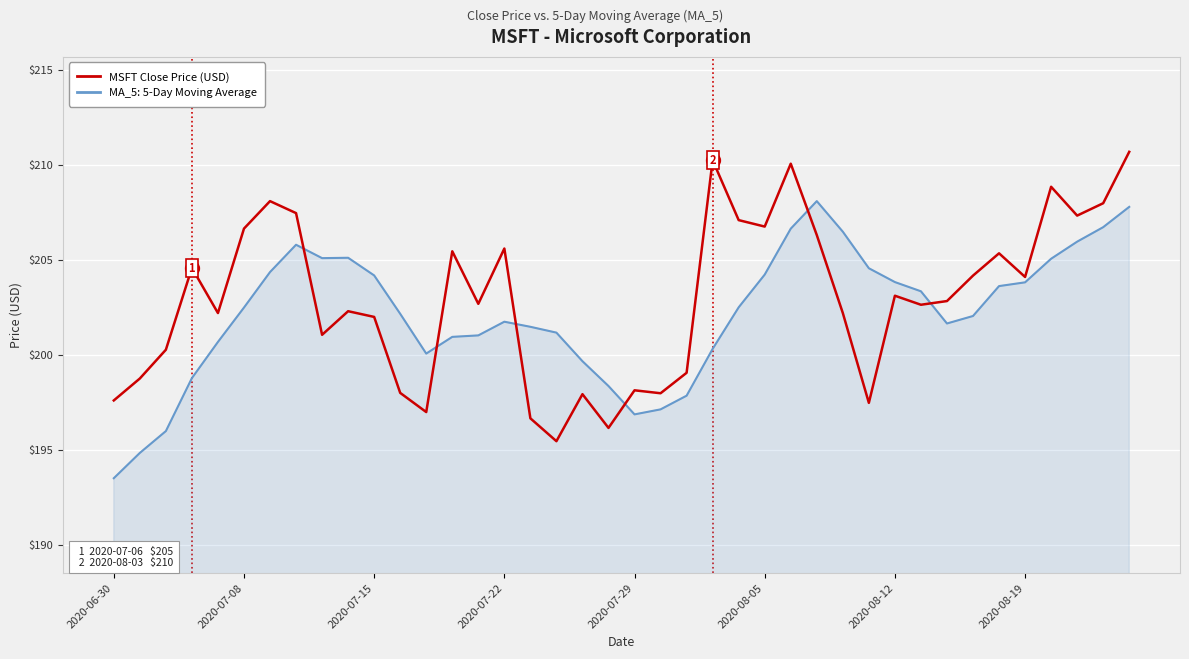

True or false: MA_5: 5-Day Moving Average and MSFT Close Price (USD) cross at least once.

True